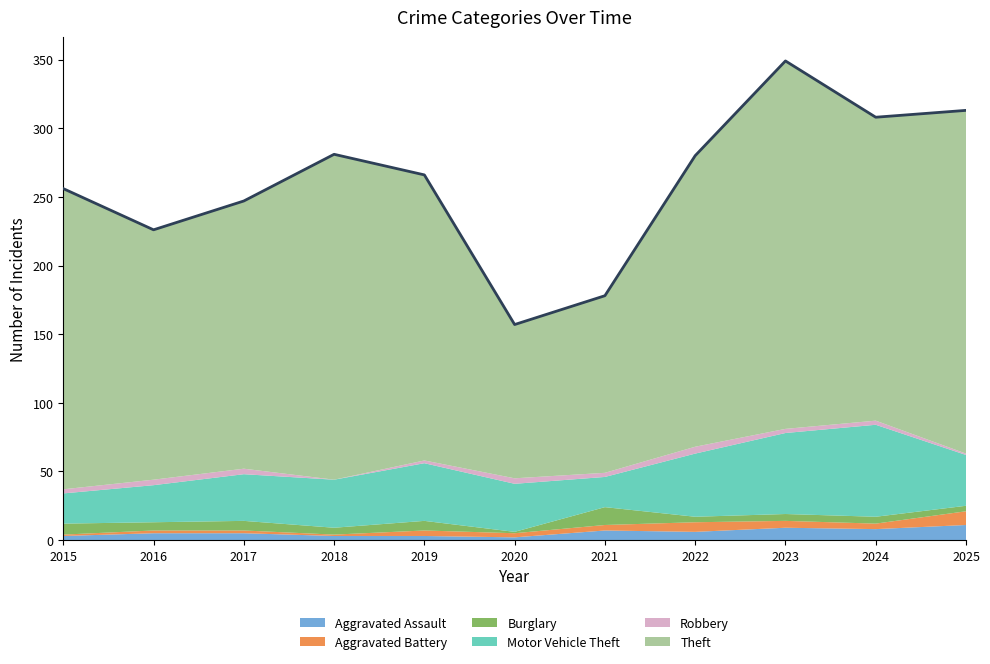

At how many categories does at least one series exceed 205?

7